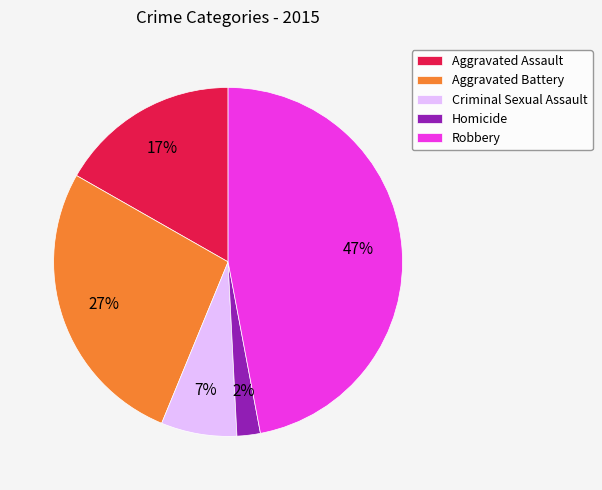

Between Aggravated Assault and Homicide, which is larger?

Aggravated Assault